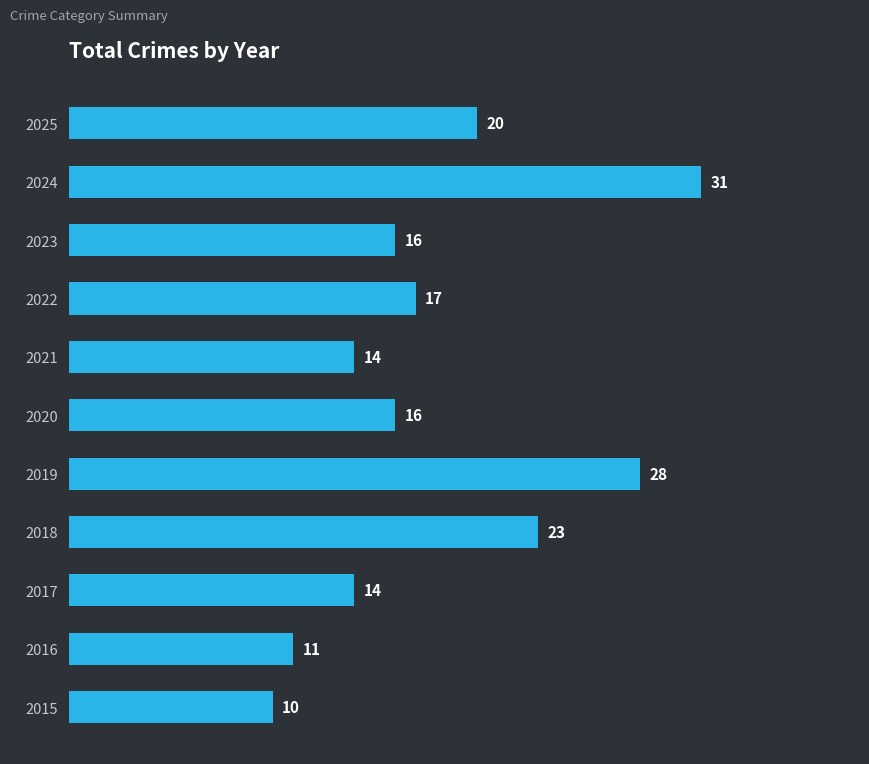

What is the smallest value displayed?

10